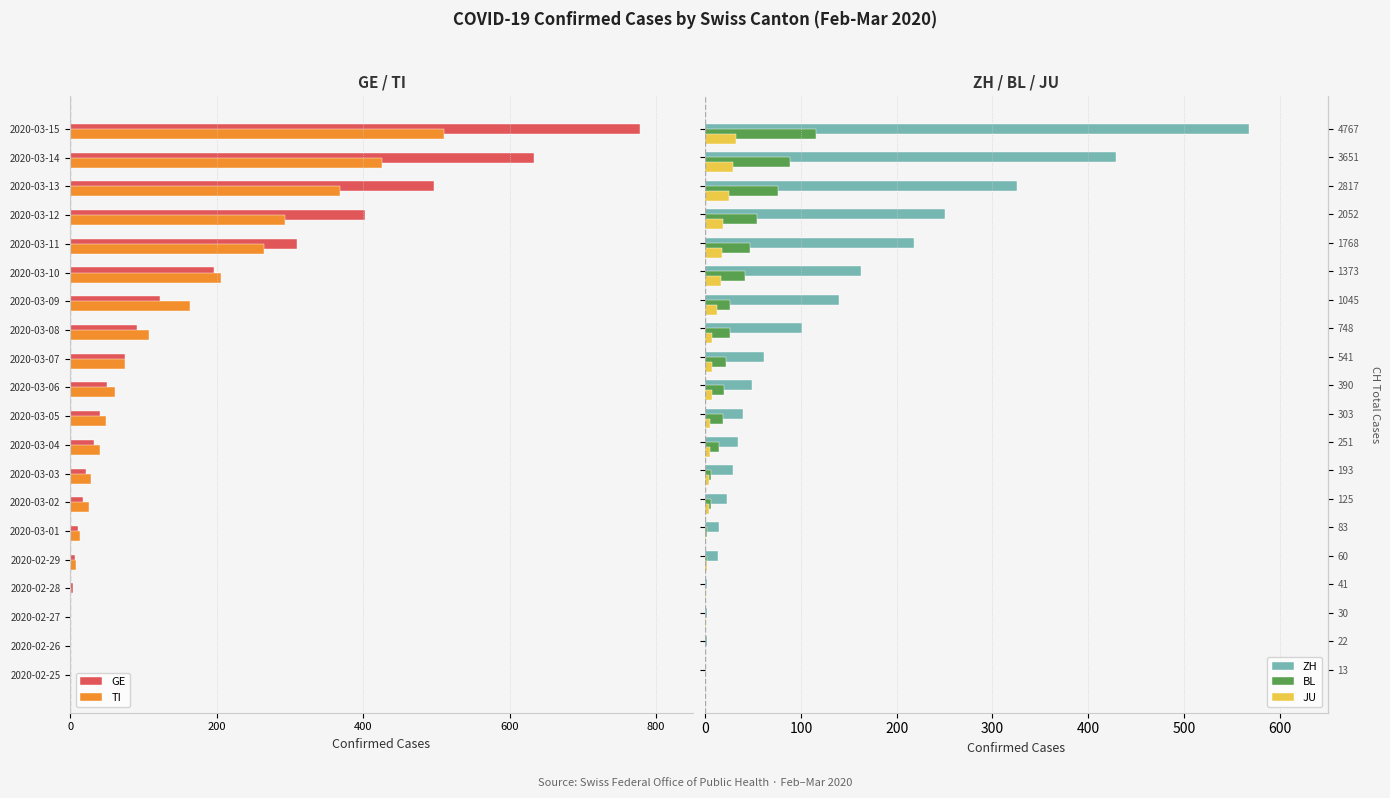

What are all the series names shown in the legend?

GE, TI, ZH, BL, JU